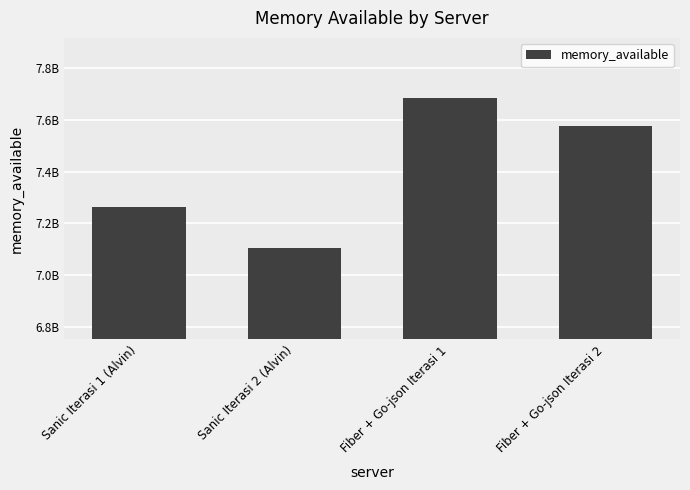

Are the bars horizontal?

No